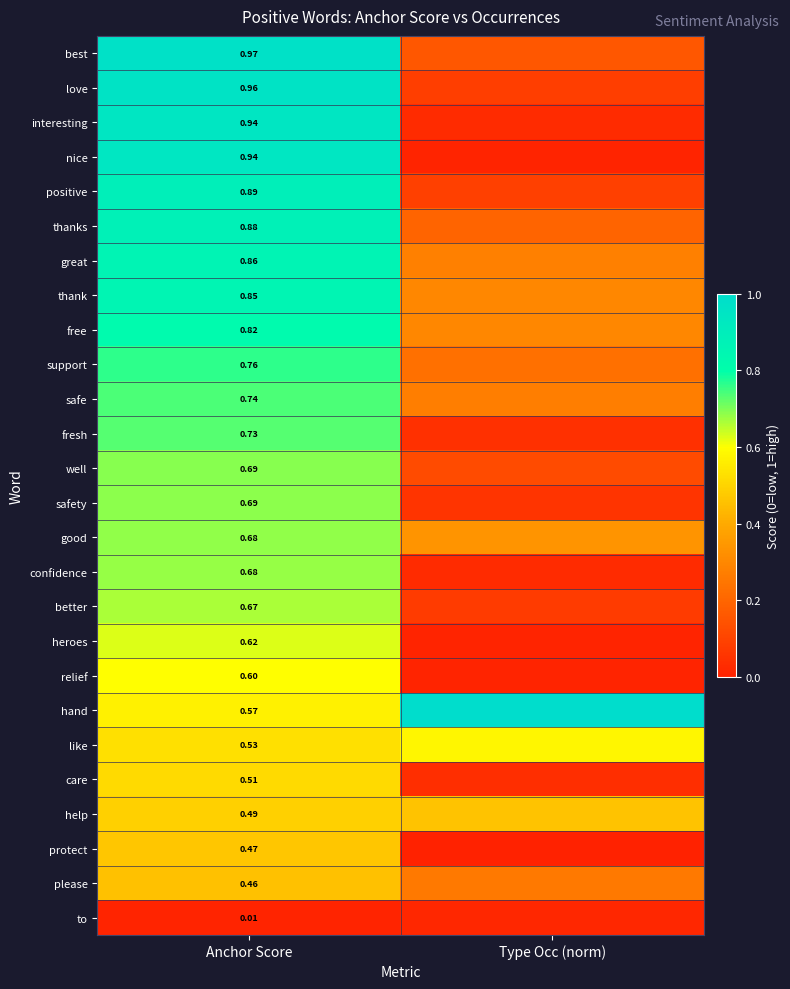

What is the maximum value shown in the chart?

1.0